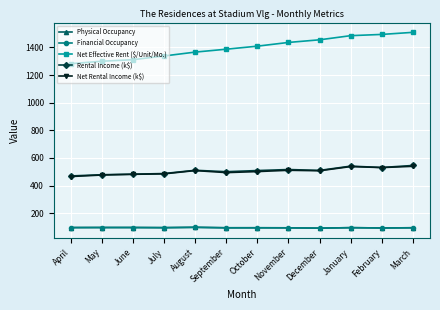

True or false: Net Effective Rent ($/Unit/Mo.) and Net Rental Income (k$) intersect in this chart.

False